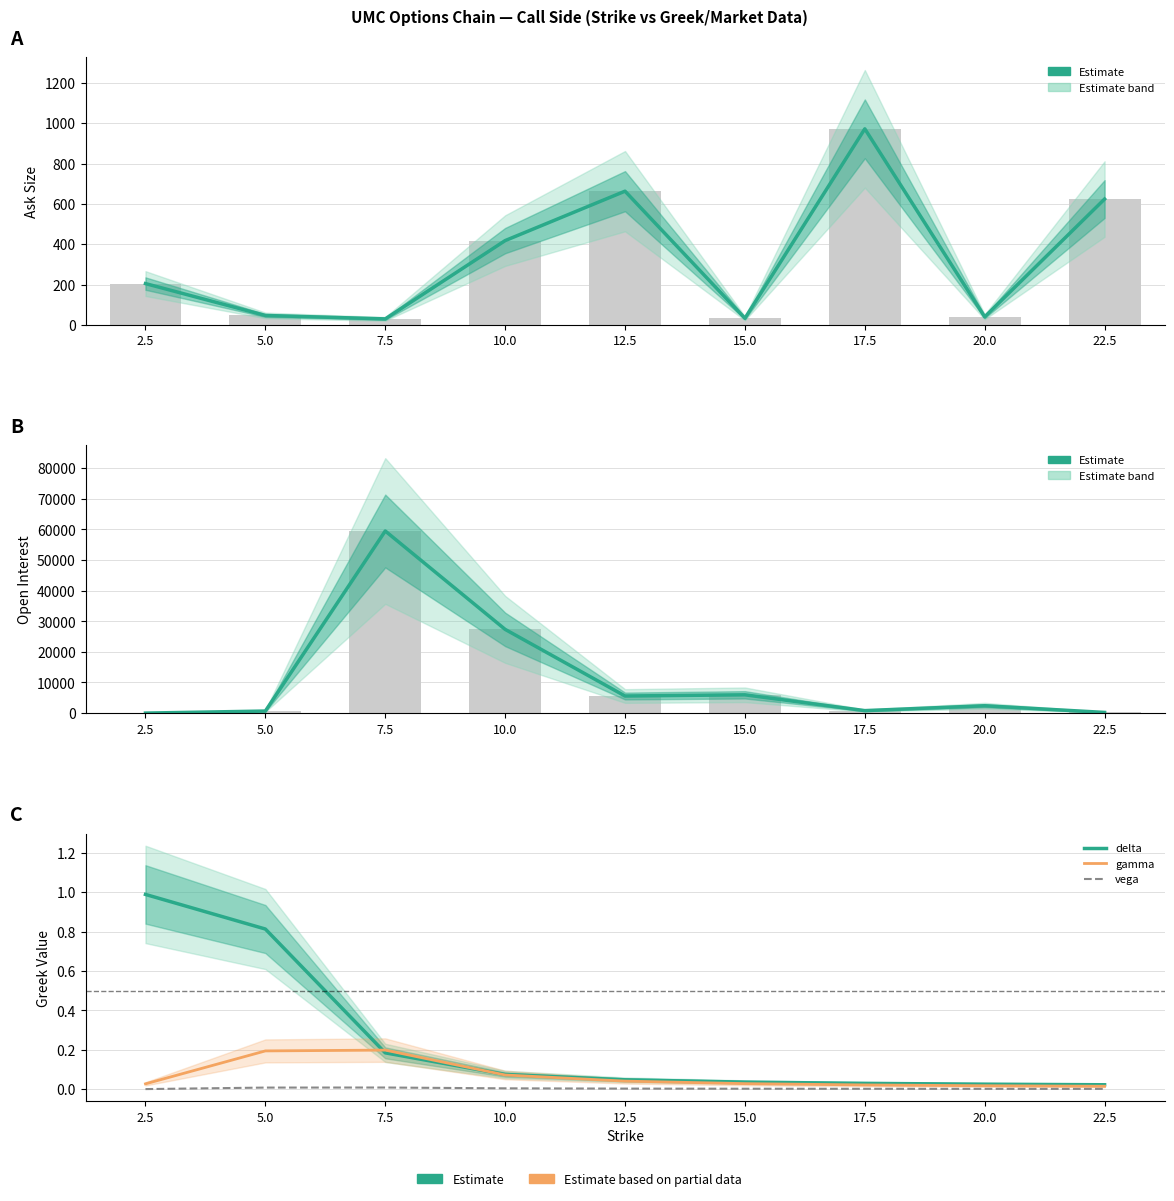

Which has a higher value, 22.5 or 10.0?

22.5